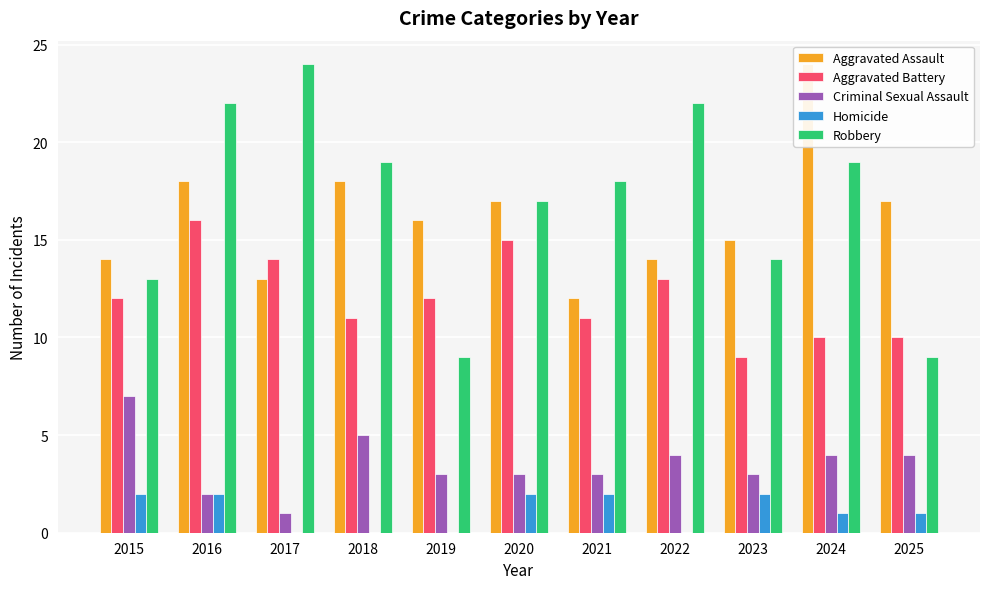

How many groups of bars are there?

11